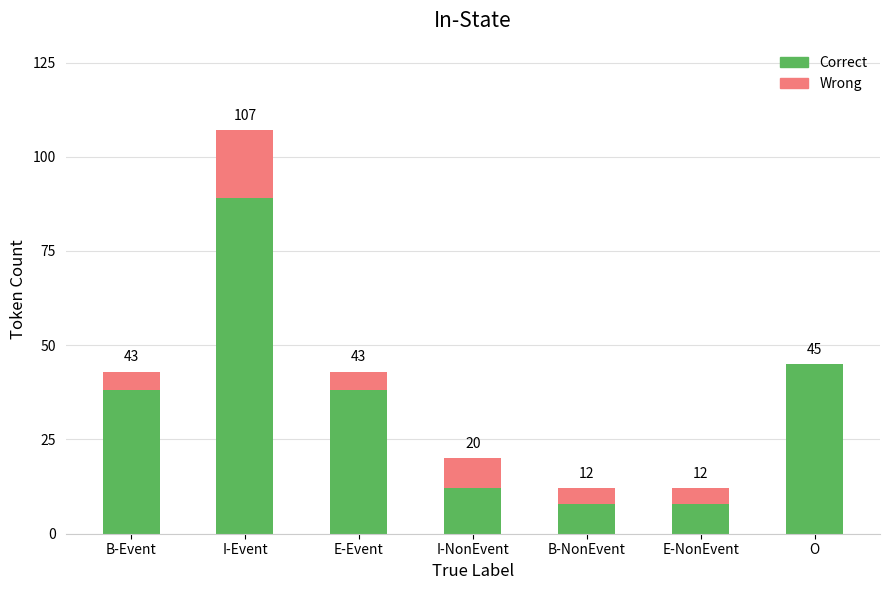

Are the bars horizontal?

No